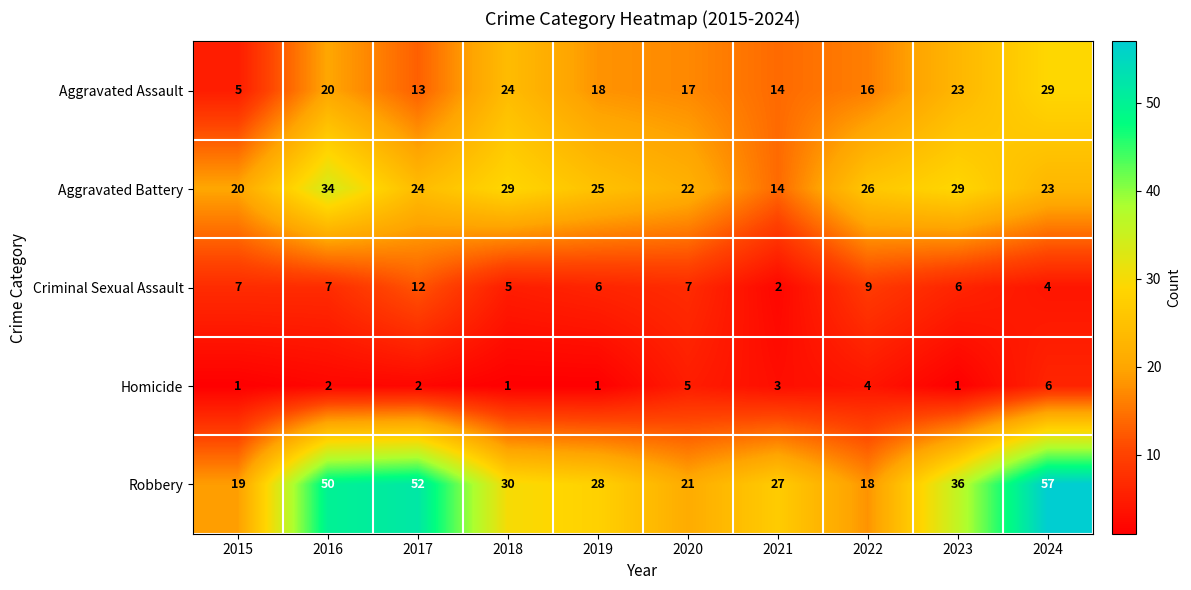

Which series has the largest range (max minus min)?

Robbery